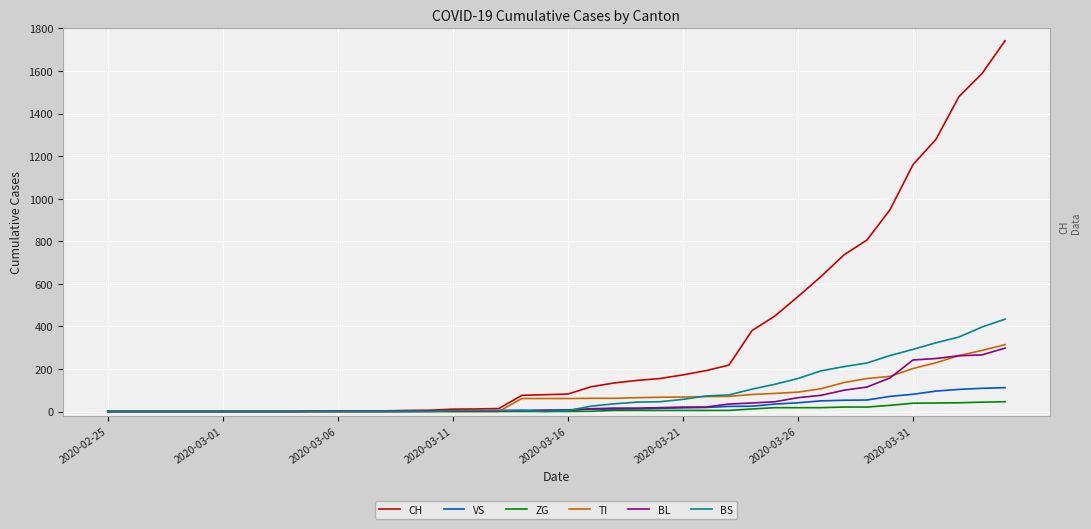

Which series has the largest total across all categories?

CH